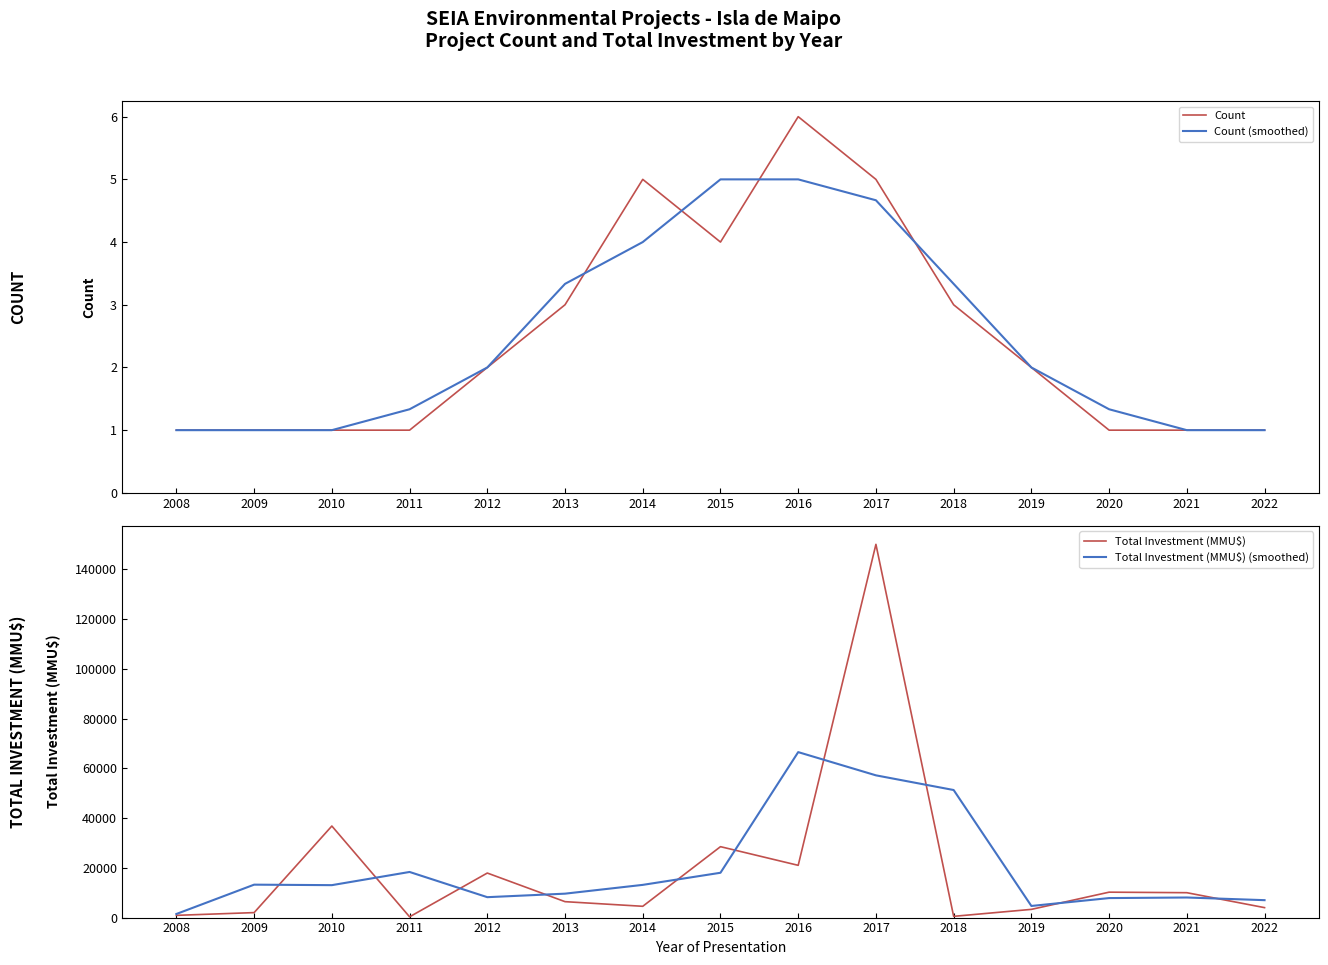

Where is the first local maximum for Total Investment (MMU$) (smoothed)?

2009